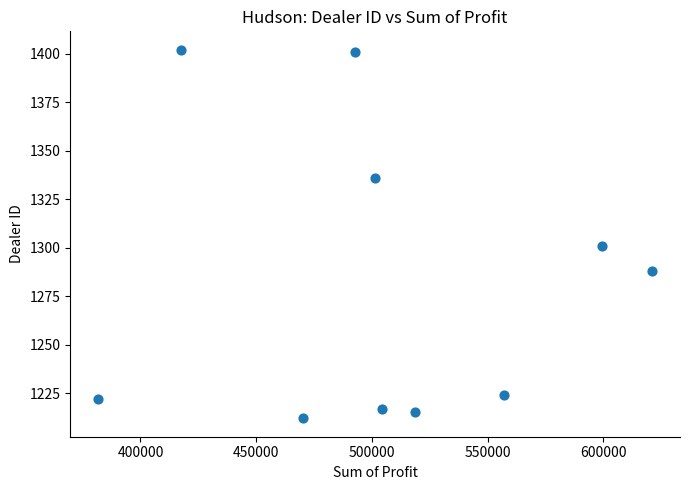

What Y value in the scatter plot is closest to 1307?

1301